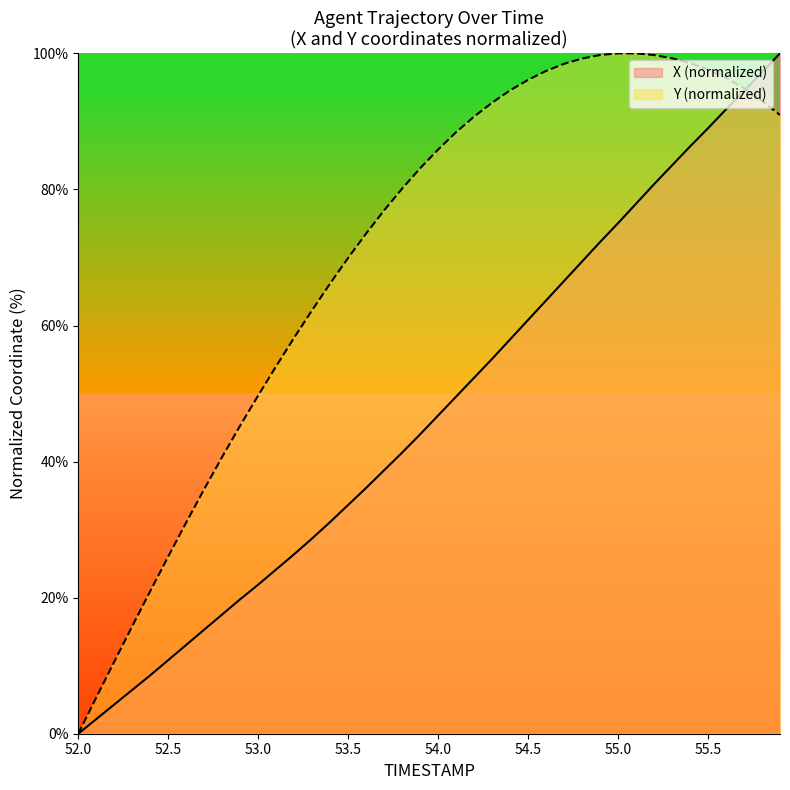

The X (normalized) series shows 10.8 at 52.5. True or false?

True